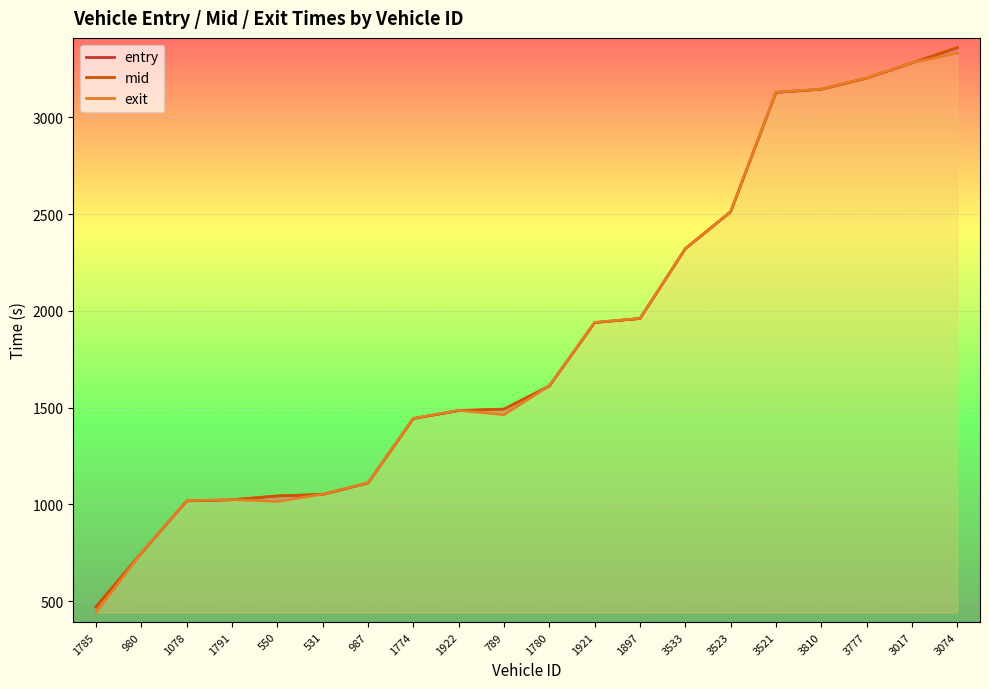

True or false: entry has a value of 1484.5 at 1922.

True